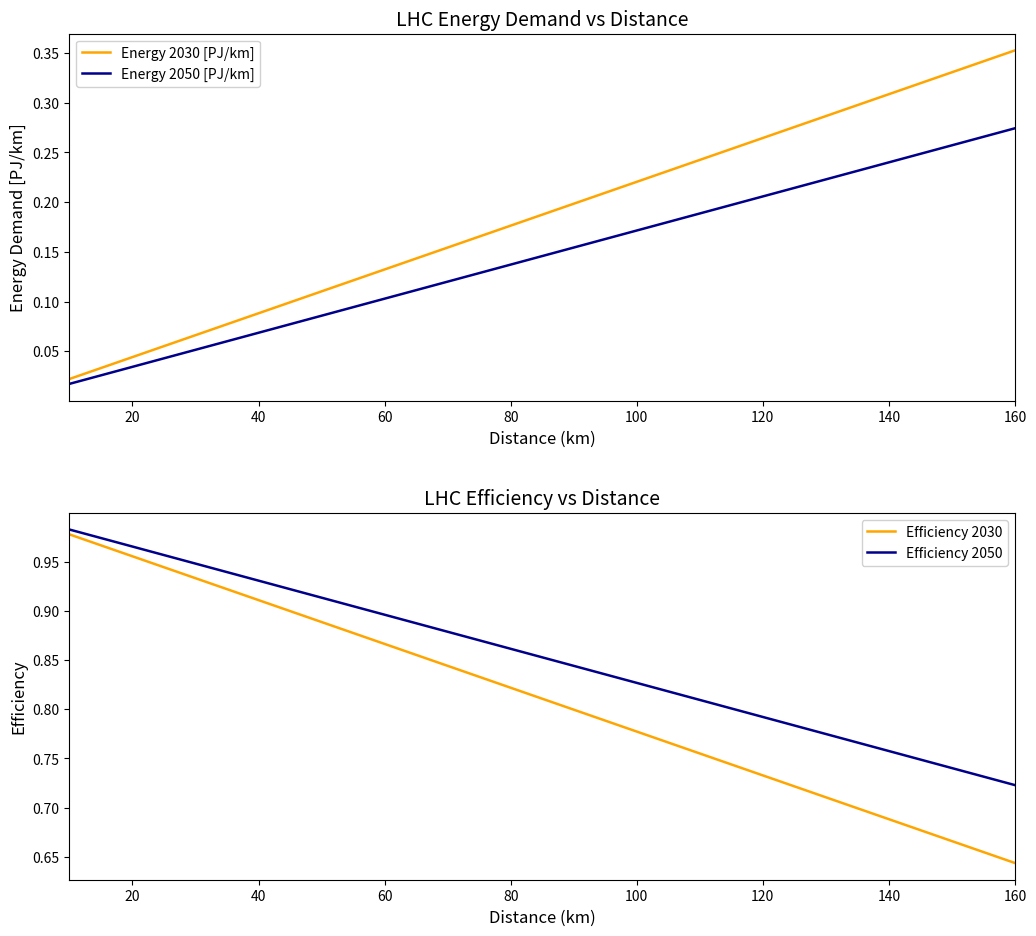

True or false: Energy 2050 [PJ/km] has a value of 0.1 at 140.

False